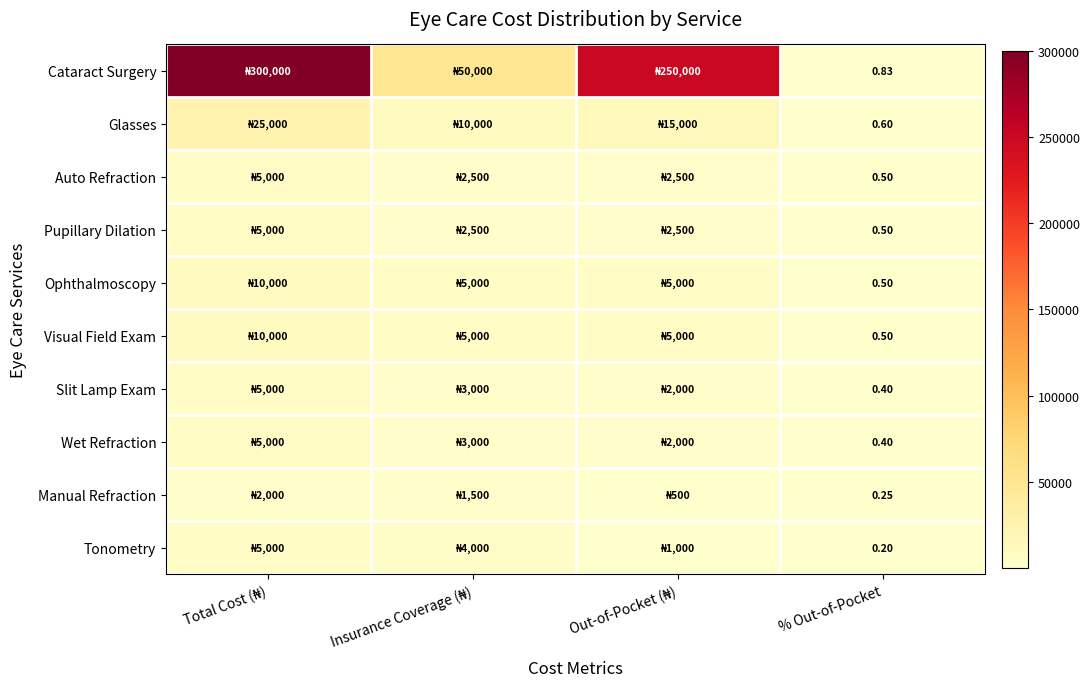

Which has a higher value, Out-of-Pocket (₦) or % Out-of-Pocket?

Out-of-Pocket (₦)